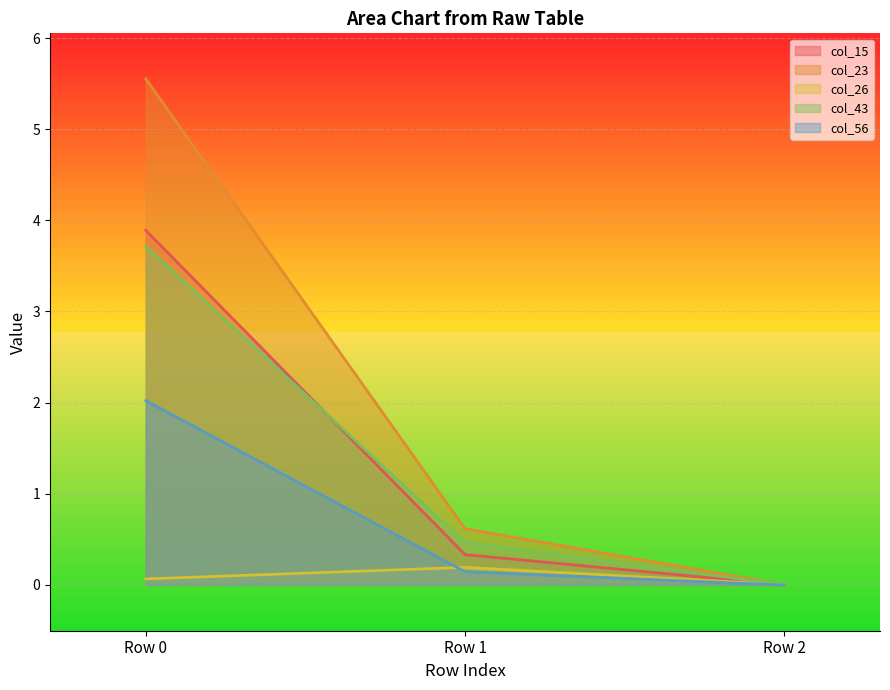

Reading left to right, what are all the values shown in this chart?

col_15: 3.9	0.3	0.0
col_23: 5.6	0.6	0.0
col_26: 0.1	0.2	0.0
col_43: 3.7	0.5	0.0
col_56: 2.0	0.1	-0.0